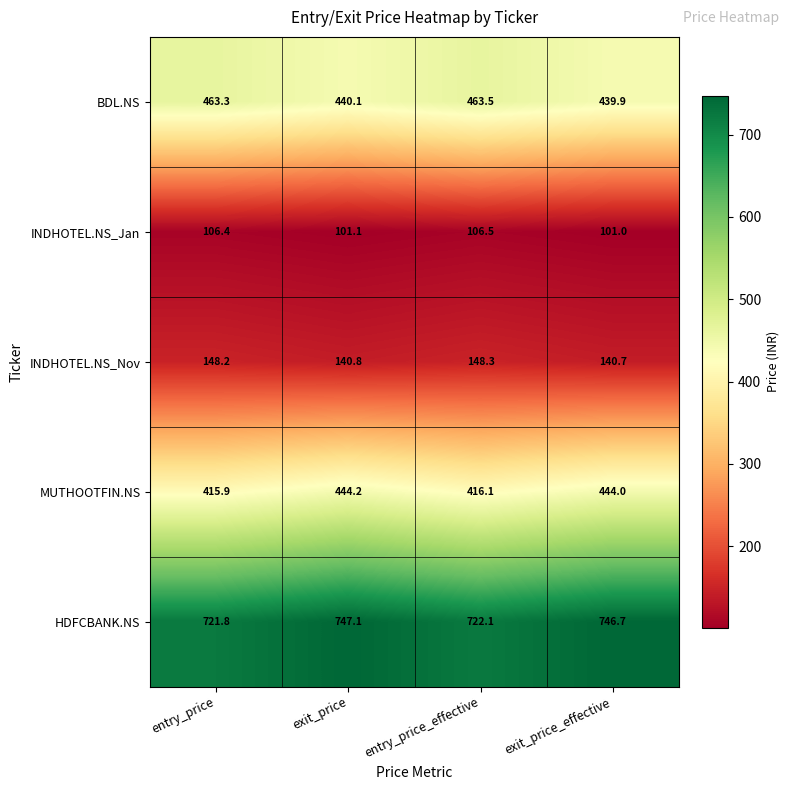

What is the average value of the MUTHOOTFIN.NS series?

430.1